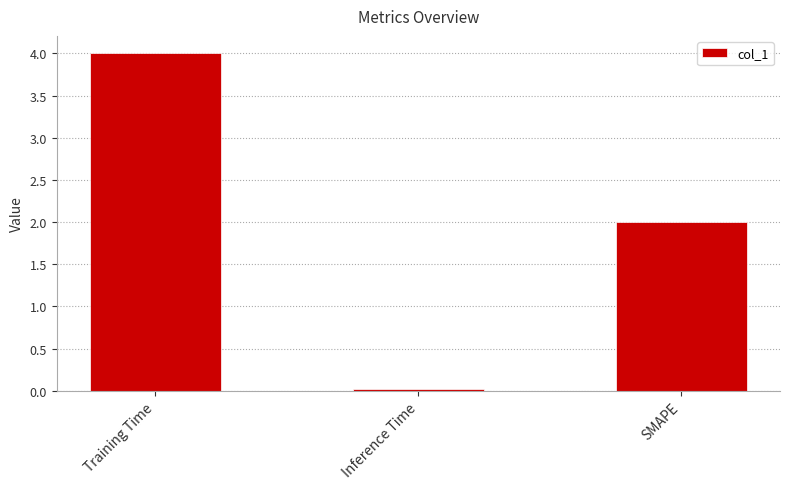

Rank the categories by value from highest to lowest.

Training Time, SMAPE, Inference Time